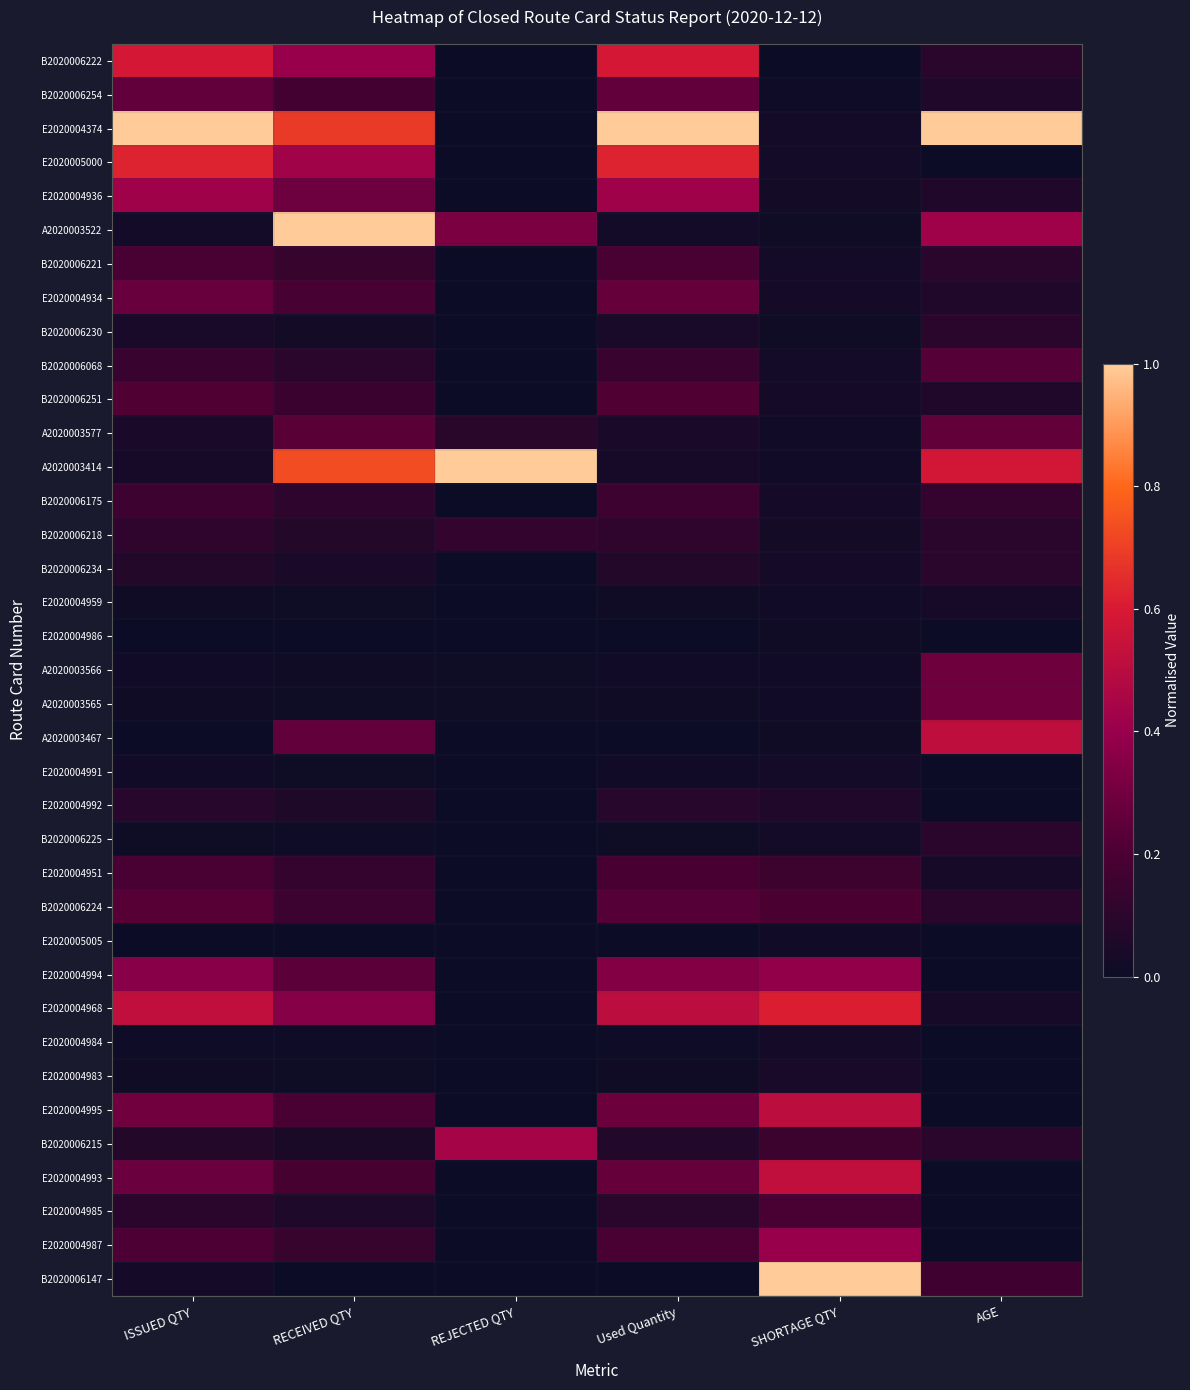

Reading left to right, extract all data points from this chart.

B2020006222: ISSUED QTY=0.6	RECEIVED QTY=0.4	REJECTED QTY=0.0	Used Quantity=0.6	SHORTAGE QTY=0.0	AGE=0.1
B2020006254: ISSUED QTY=0.3	RECEIVED QTY=0.2	REJECTED QTY=0.0	Used Quantity=0.3	SHORTAGE QTY=0.0	AGE=0.1
E2020004374: ISSUED QTY=1.0	RECEIVED QTY=0.7	REJECTED QTY=0.0	Used Quantity=1.0	SHORTAGE QTY=0.0	AGE=1.0
E2020005000: ISSUED QTY=0.6	RECEIVED QTY=0.4	REJECTED QTY=0.0	Used Quantity=0.6	SHORTAGE QTY=0.0	AGE=0.0
E2020004936: ISSUED QTY=0.4	RECEIVED QTY=0.3	REJECTED QTY=0.0	Used Quantity=0.4	SHORTAGE QTY=0.0	AGE=0.1
A2020003522: ISSUED QTY=0.0	RECEIVED QTY=1.0	REJECTED QTY=0.3	Used Quantity=0.0	SHORTAGE QTY=0.0	AGE=0.4
B2020006221: ISSUED QTY=0.2	RECEIVED QTY=0.1	REJECTED QTY=0.0	Used Quantity=0.2	SHORTAGE QTY=0.0	AGE=0.1
E2020004934: ISSUED QTY=0.3	RECEIVED QTY=0.2	REJECTED QTY=0.0	Used Quantity=0.3	SHORTAGE QTY=0.0	AGE=0.1
B2020006230: ISSUED QTY=0.0	RECEIVED QTY=0.0	REJECTED QTY=0.0	Used Quantity=0.0	SHORTAGE QTY=0.0	AGE=0.1
B2020006068: ISSUED QTY=0.1	RECEIVED QTY=0.1	REJECTED QTY=0.0	Used Quantity=0.1	SHORTAGE QTY=0.0	AGE=0.2
B2020006251: ISSUED QTY=0.2	RECEIVED QTY=0.1	REJECTED QTY=0.0	Used Quantity=0.2	SHORTAGE QTY=0.0	AGE=0.1
A2020003577: ISSUED QTY=0.1	RECEIVED QTY=0.2	REJECTED QTY=0.1	Used Quantity=0.1	SHORTAGE QTY=0.0	AGE=0.3
A2020003414: ISSUED QTY=0.0	RECEIVED QTY=0.7	REJECTED QTY=1.0	Used Quantity=0.0	SHORTAGE QTY=0.0	AGE=0.6
B2020006175: ISSUED QTY=0.2	RECEIVED QTY=0.1	REJECTED QTY=0.0	Used Quantity=0.2	SHORTAGE QTY=0.0	AGE=0.1
B2020006218: ISSUED QTY=0.1	RECEIVED QTY=0.1	REJECTED QTY=0.1	Used Quantity=0.1	SHORTAGE QTY=0.0	AGE=0.1
B2020006234: ISSUED QTY=0.1	RECEIVED QTY=0.0	REJECTED QTY=0.0	Used Quantity=0.1	SHORTAGE QTY=0.0	AGE=0.1
E2020004959: ISSUED QTY=0.0	RECEIVED QTY=0.0	REJECTED QTY=0.0	Used Quantity=0.0	SHORTAGE QTY=0.0	AGE=0.0
E2020004986: ISSUED QTY=0.0	RECEIVED QTY=0.0	REJECTED QTY=0.0	Used Quantity=0.0	SHORTAGE QTY=0.0	AGE=0.0
A2020003566: ISSUED QTY=0.0	RECEIVED QTY=0.0	REJECTED QTY=0.0	Used Quantity=0.0	SHORTAGE QTY=0.0	AGE=0.3
A2020003565: ISSUED QTY=0.0	RECEIVED QTY=0.0	REJECTED QTY=0.0	Used Quantity=0.0	SHORTAGE QTY=0.0	AGE=0.3
A2020003467: ISSUED QTY=0.0	RECEIVED QTY=0.3	REJECTED QTY=0.0	Used Quantity=0.0	SHORTAGE QTY=0.0	AGE=0.5
E2020004991: ISSUED QTY=0.0	RECEIVED QTY=0.0	REJECTED QTY=0.0	Used Quantity=0.0	SHORTAGE QTY=0.0	AGE=0.0
E2020004992: ISSUED QTY=0.1	RECEIVED QTY=0.1	REJECTED QTY=0.0	Used Quantity=0.1	SHORTAGE QTY=0.1	AGE=0.0
B2020006225: ISSUED QTY=0.0	RECEIVED QTY=0.0	REJECTED QTY=0.0	Used Quantity=0.0	SHORTAGE QTY=0.0	AGE=0.1
E2020004951: ISSUED QTY=0.2	RECEIVED QTY=0.1	REJECTED QTY=0.0	Used Quantity=0.2	SHORTAGE QTY=0.2	AGE=0.0
B2020006224: ISSUED QTY=0.2	RECEIVED QTY=0.2	REJECTED QTY=0.0	Used Quantity=0.2	SHORTAGE QTY=0.2	AGE=0.1
E2020005005: ISSUED QTY=0.0	RECEIVED QTY=0.0	REJECTED QTY=0.0	Used Quantity=0.0	SHORTAGE QTY=0.0	AGE=0.0
E2020004994: ISSUED QTY=0.4	RECEIVED QTY=0.2	REJECTED QTY=0.0	Used Quantity=0.3	SHORTAGE QTY=0.4	AGE=0.0
E2020004968: ISSUED QTY=0.5	RECEIVED QTY=0.4	REJECTED QTY=0.0	Used Quantity=0.5	SHORTAGE QTY=0.6	AGE=0.0
E2020004984: ISSUED QTY=0.0	RECEIVED QTY=0.0	REJECTED QTY=0.0	Used Quantity=0.0	SHORTAGE QTY=0.0	AGE=0.0
E2020004983: ISSUED QTY=0.0	RECEIVED QTY=0.0	REJECTED QTY=0.0	Used Quantity=0.0	SHORTAGE QTY=0.0	AGE=0.0
E2020004995: ISSUED QTY=0.3	RECEIVED QTY=0.2	REJECTED QTY=0.0	Used Quantity=0.3	SHORTAGE QTY=0.5	AGE=0.0
B2020006215: ISSUED QTY=0.1	RECEIVED QTY=0.0	REJECTED QTY=0.4	Used Quantity=0.1	SHORTAGE QTY=0.2	AGE=0.1
E2020004993: ISSUED QTY=0.3	RECEIVED QTY=0.2	REJECTED QTY=0.0	Used Quantity=0.3	SHORTAGE QTY=0.5	AGE=0.0
E2020004985: ISSUED QTY=0.1	RECEIVED QTY=0.1	REJECTED QTY=0.0	Used Quantity=0.1	SHORTAGE QTY=0.2	AGE=0.0
E2020004987: ISSUED QTY=0.2	RECEIVED QTY=0.1	REJECTED QTY=0.0	Used Quantity=0.2	SHORTAGE QTY=0.4	AGE=0.0
B2020006147: ISSUED QTY=0.0	RECEIVED QTY=0.0	REJECTED QTY=0.0	Used Quantity=0.0	SHORTAGE QTY=1.0	AGE=0.2